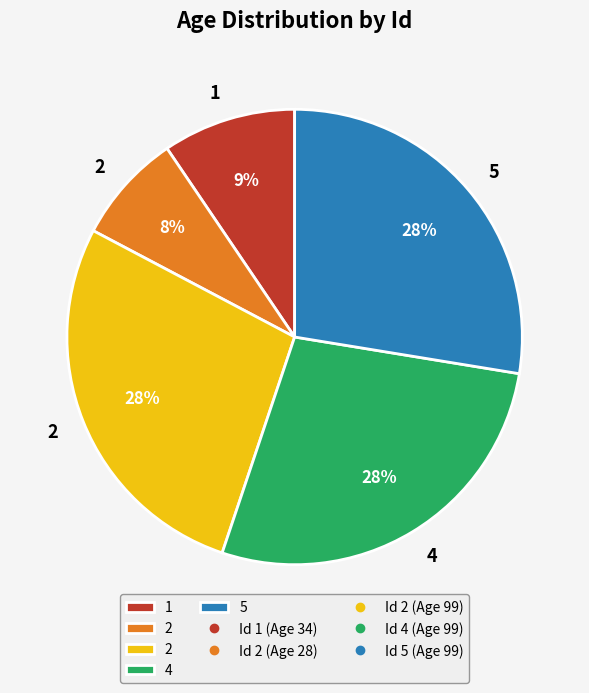

To the nearest percent, what is the difference between the largest and smallest slice percentages?

20%